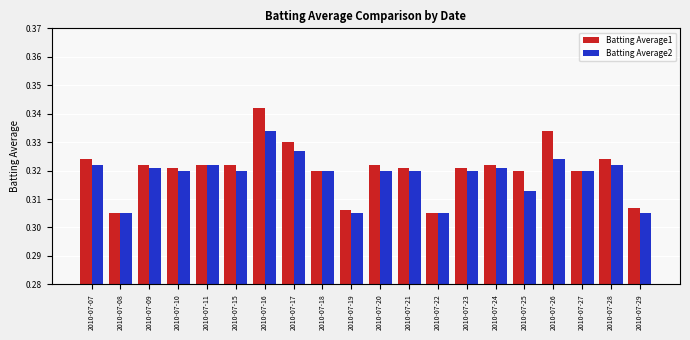

Which category has the highest value in the Batting Average2 series?

2010-07-16